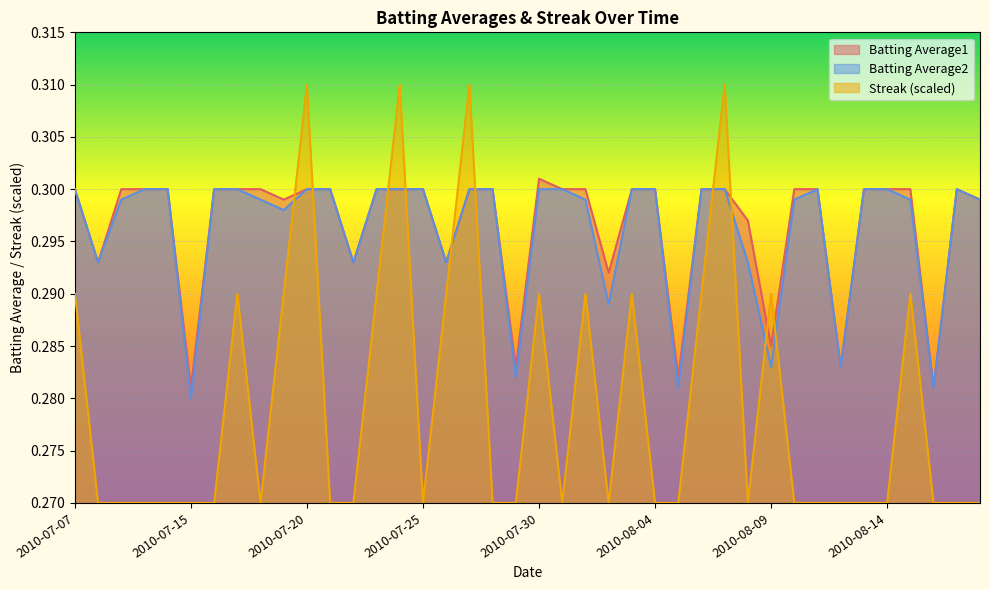

Where is Batting Average2 nearest to the value 0?

2010-07-15